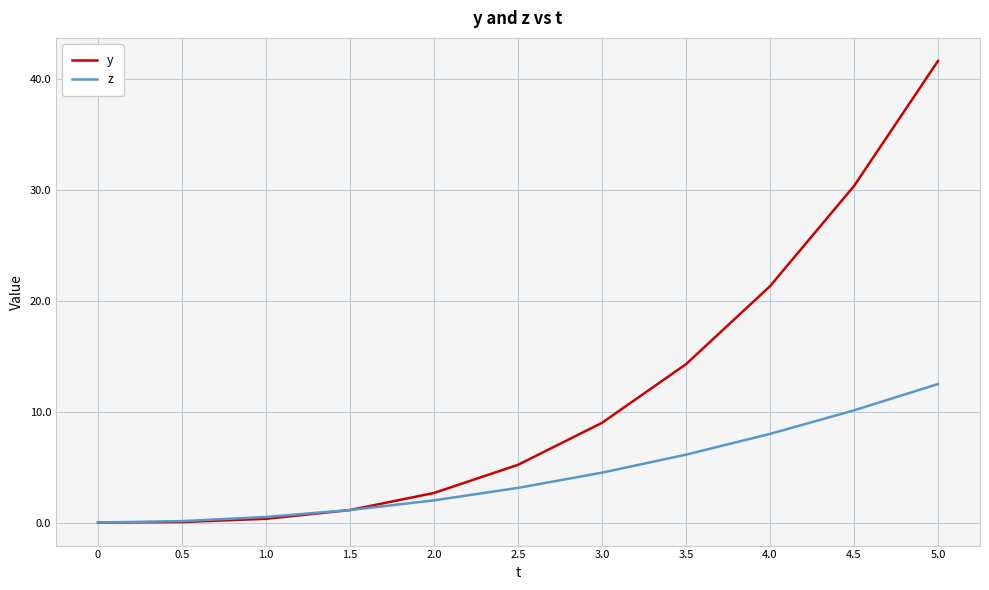

At which label is z closest to 6?

3.5